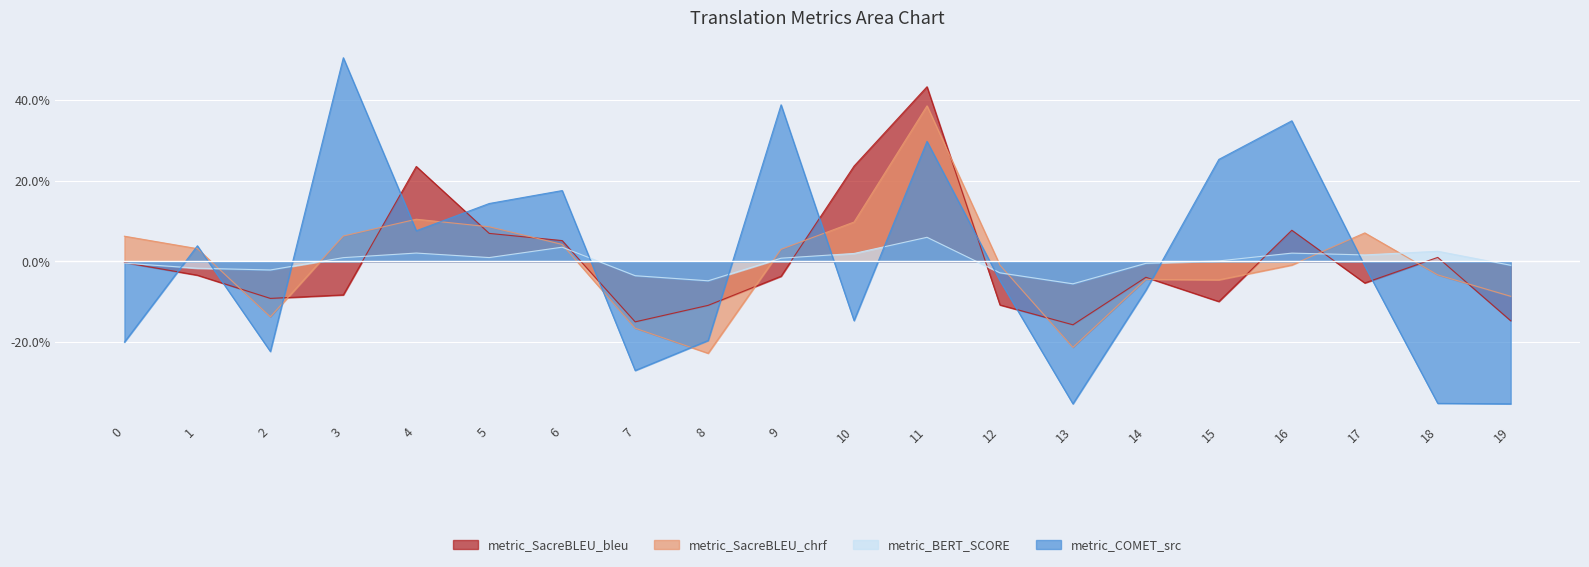

In metric_SacreBLEU_chrf, how many points are lower than both neighbors (excluding endpoints)?

4